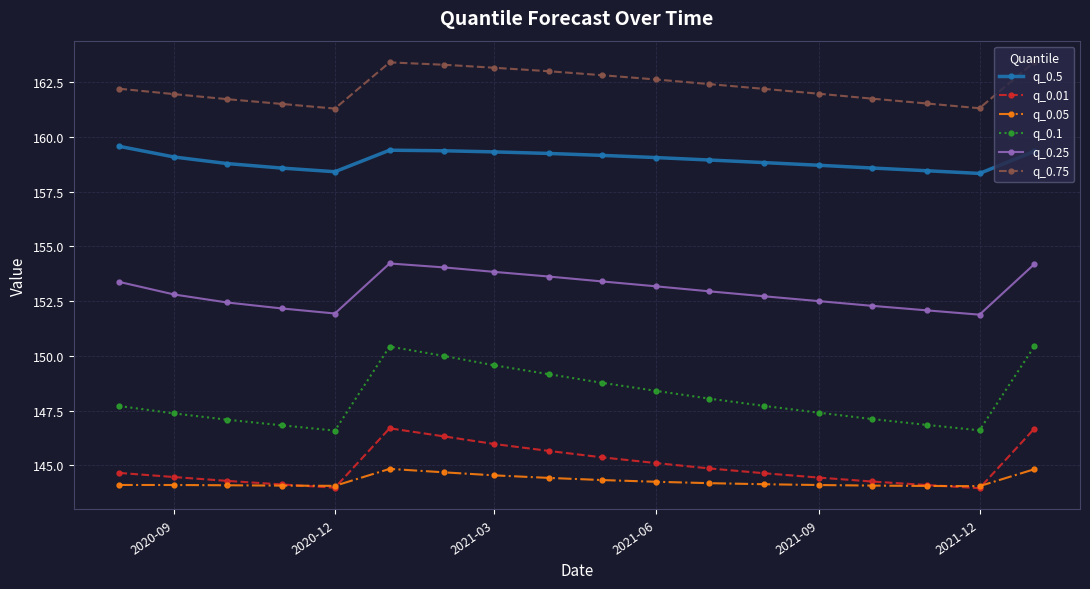

At how many categories does at least one series exceed 155?

18